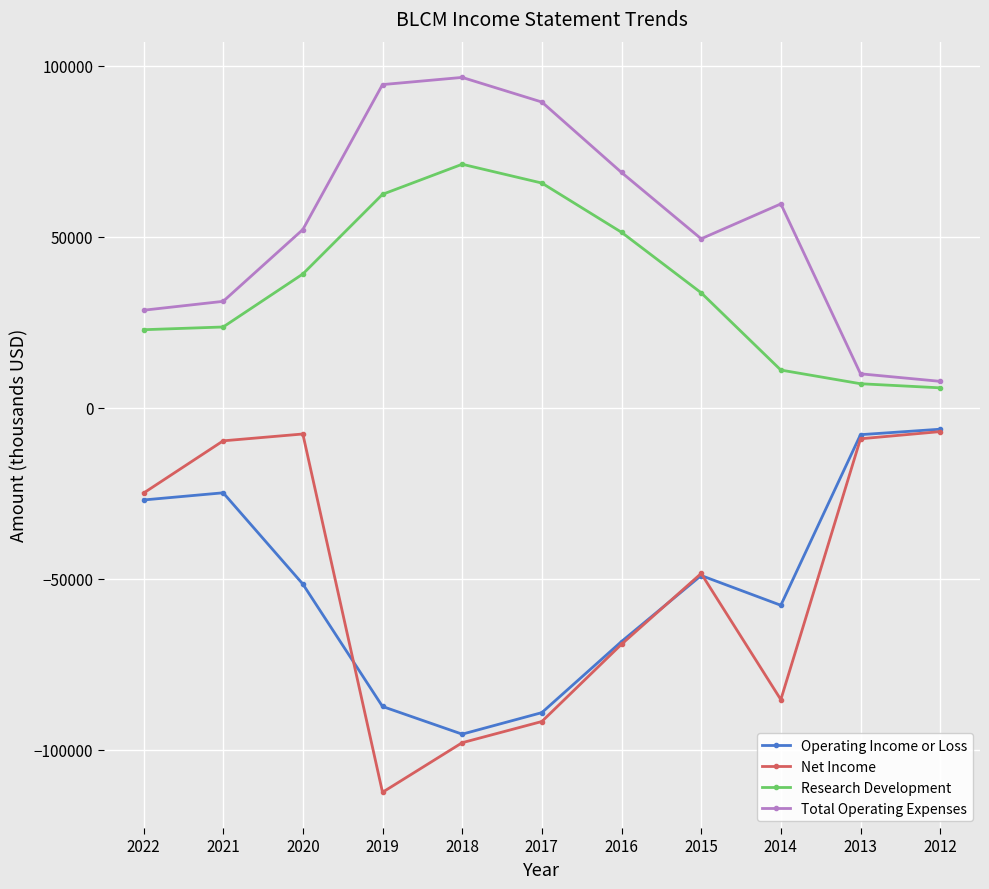

How many interior local valleys does the Net Income series have?

2